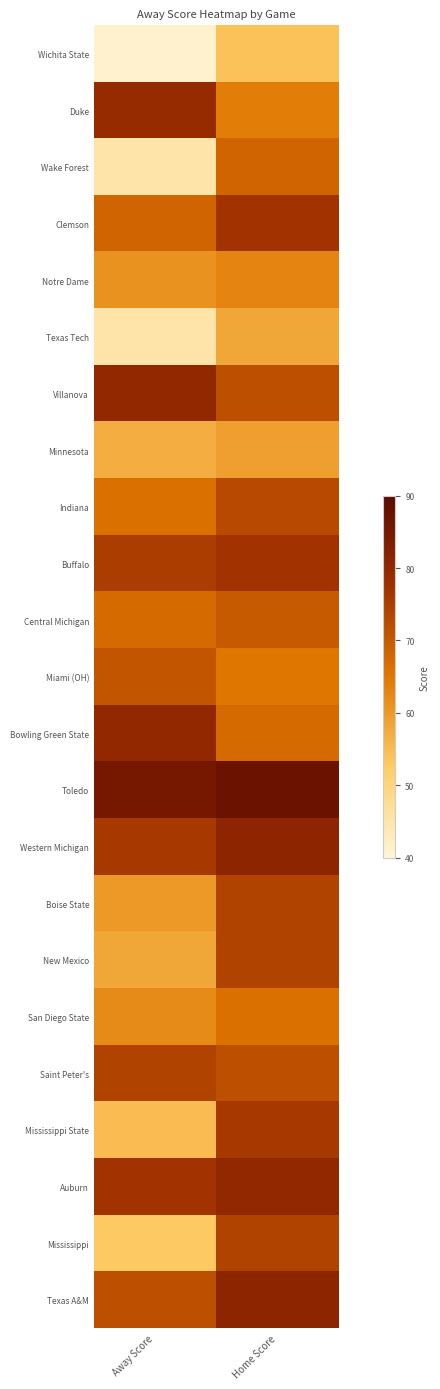

Between Away Score and Home Score, which is larger?

Home Score